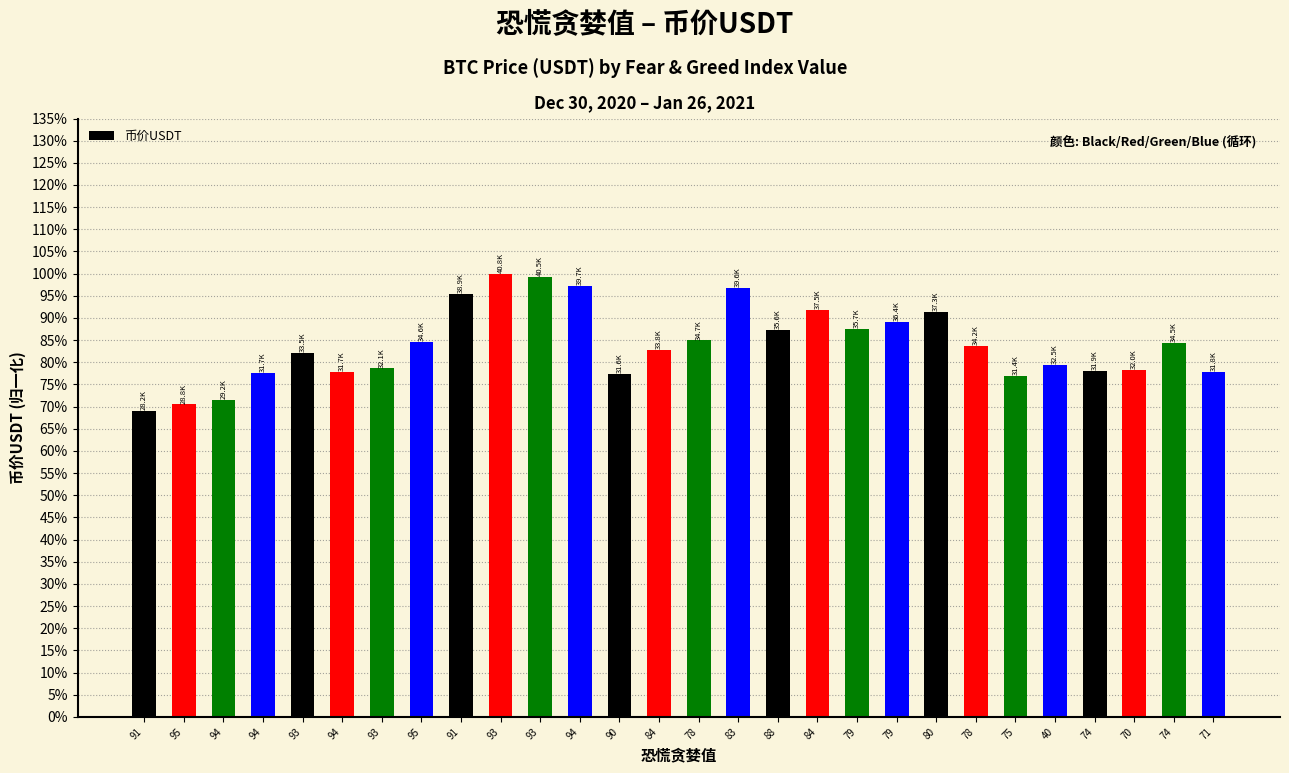

The value at 88 is 1.4. True or false?

False